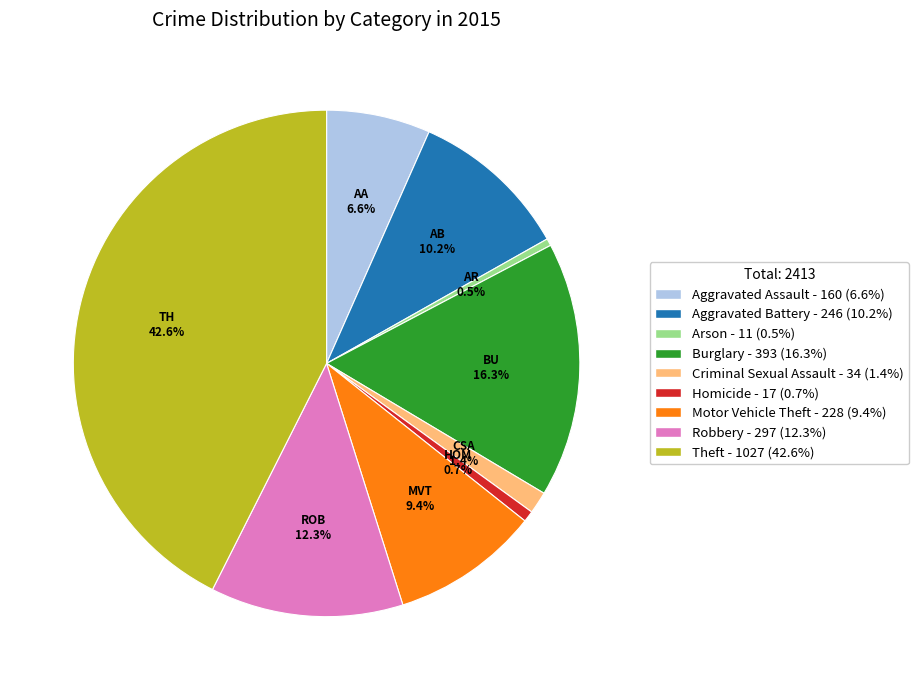

Between Burglary - 393 (16.3%) and Homicide - 17 (0.7%), which is larger?

Burglary - 393 (16.3%)